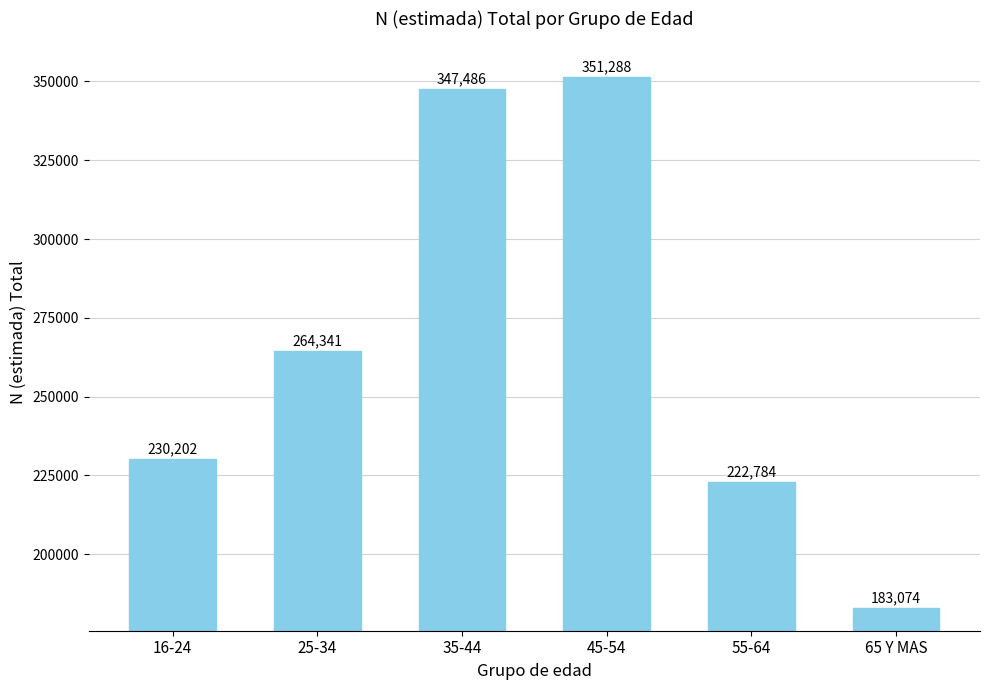

What is the difference between the second highest and minimum values?

164412